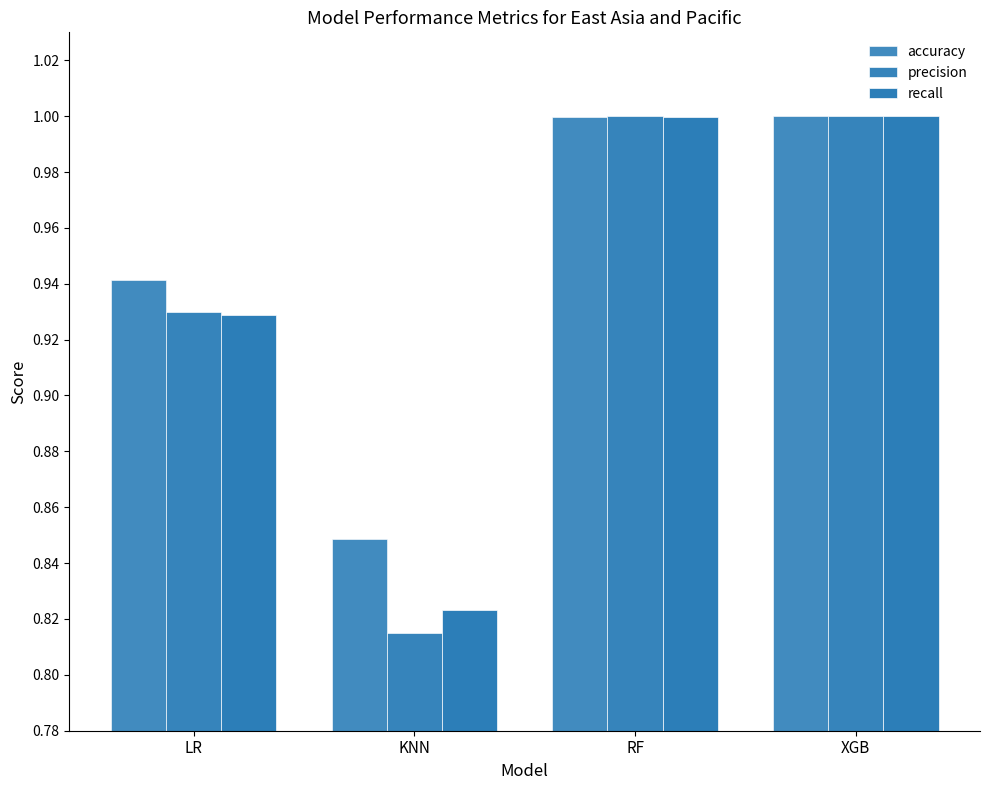

What is the sum of all recall values?

3.8